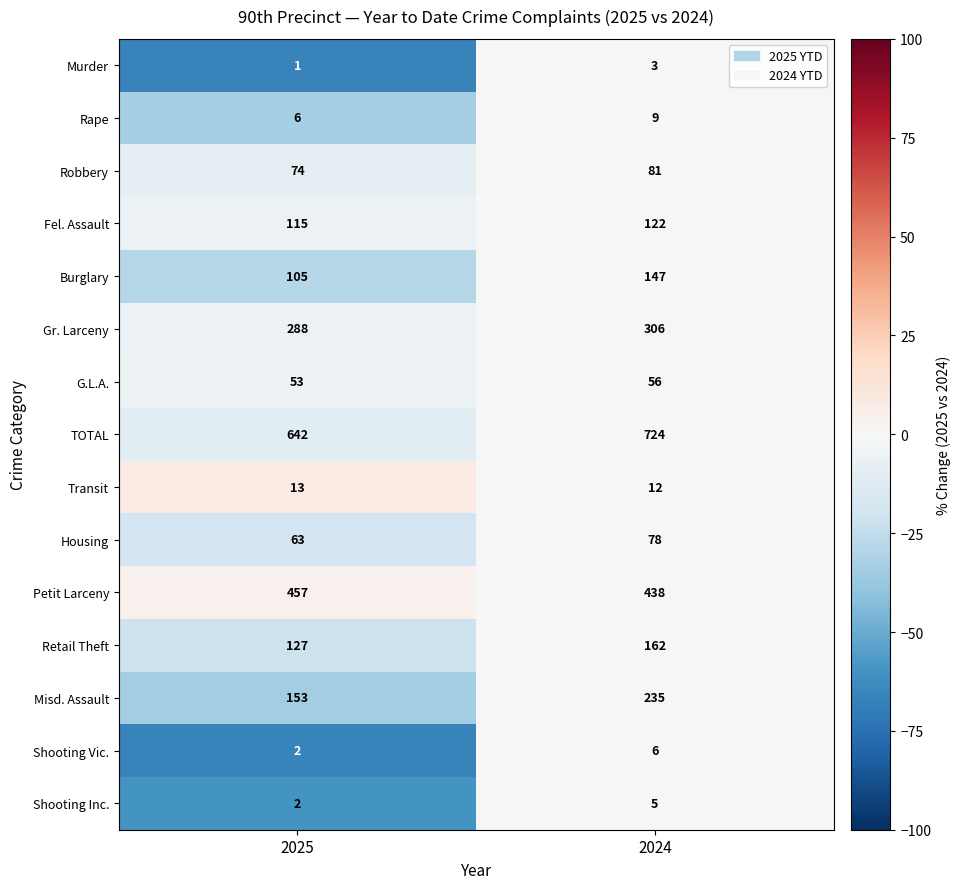

True or false: Burglary has a value of 46 at 2024.

False